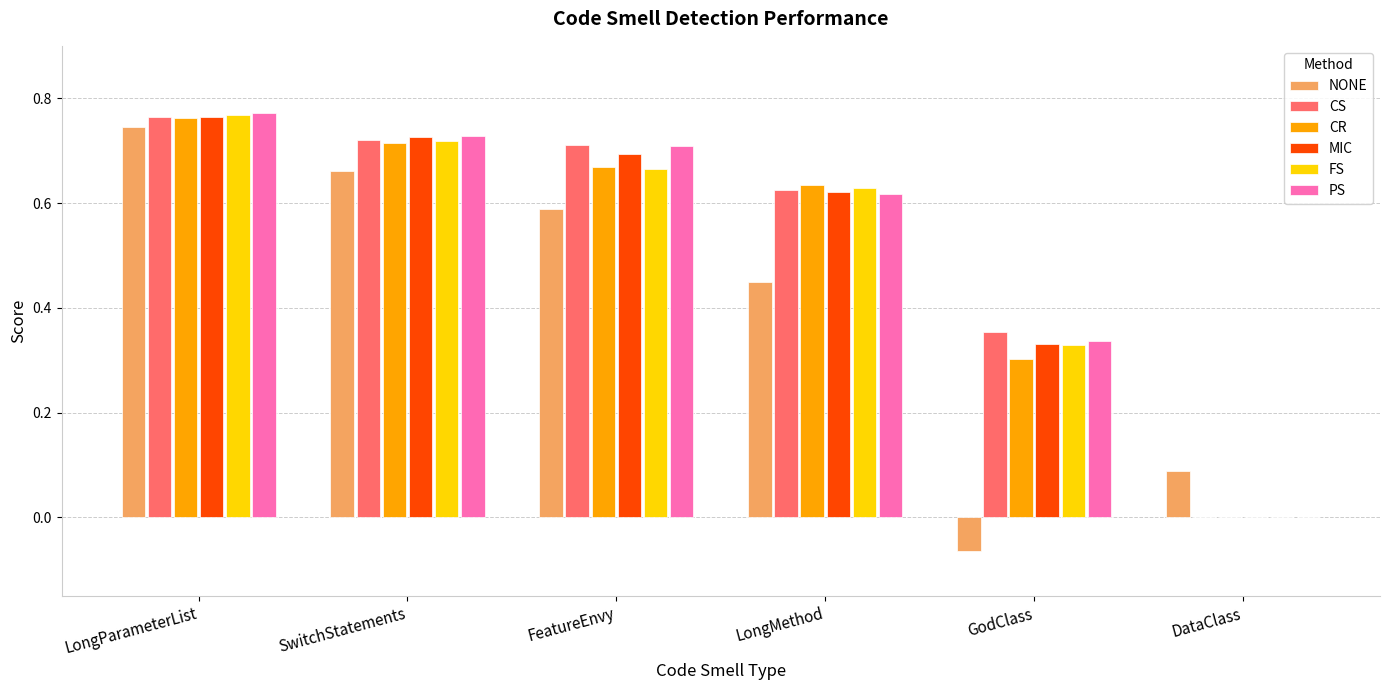

What are all the series names shown in the legend?

NONE, CS, CR, MIC, FS, PS